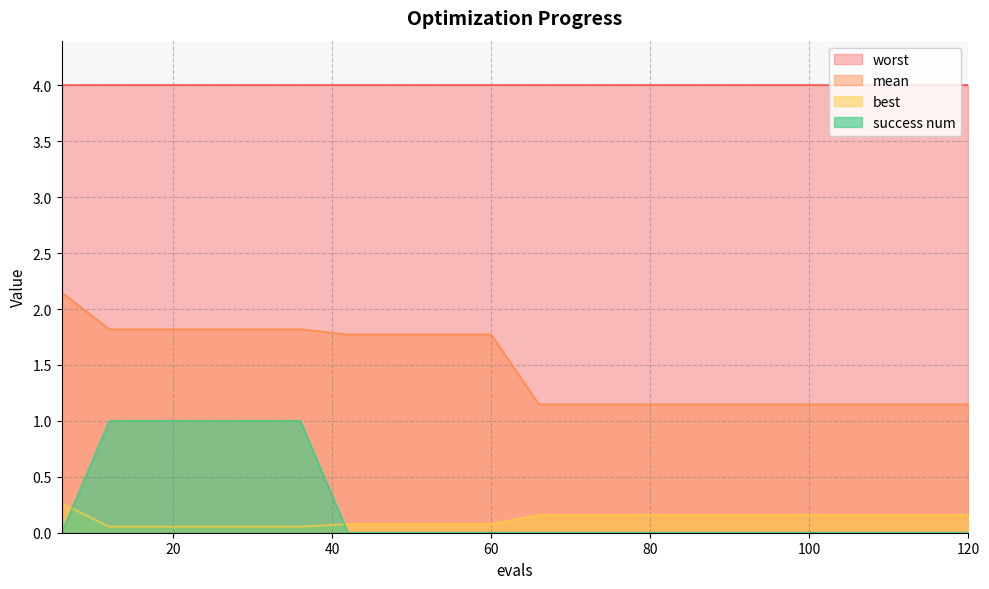

What is the average value of the success num series?

0.2